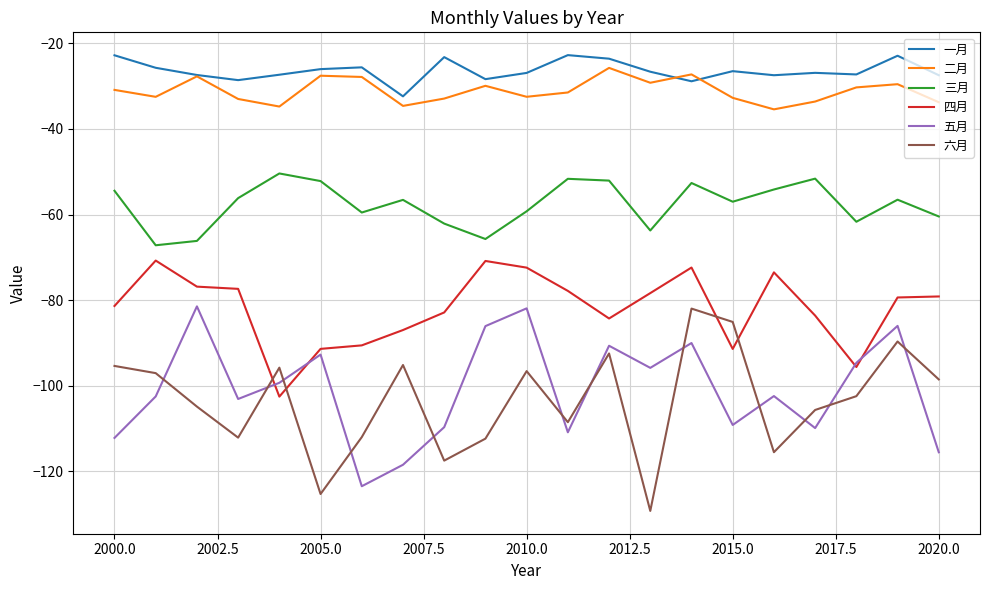

Which series has the largest total across all categories?

一月